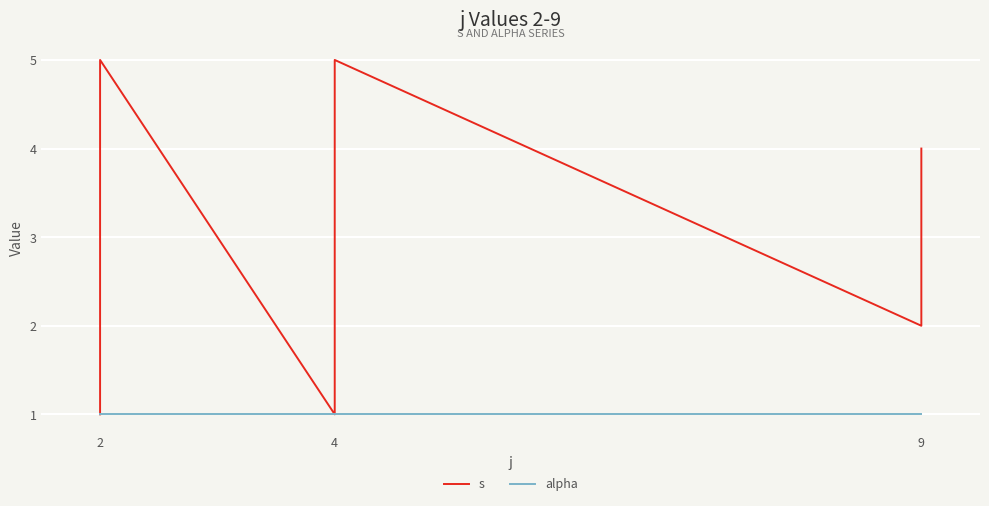

Rank the series by their average value, from lowest to highest.

alpha, s